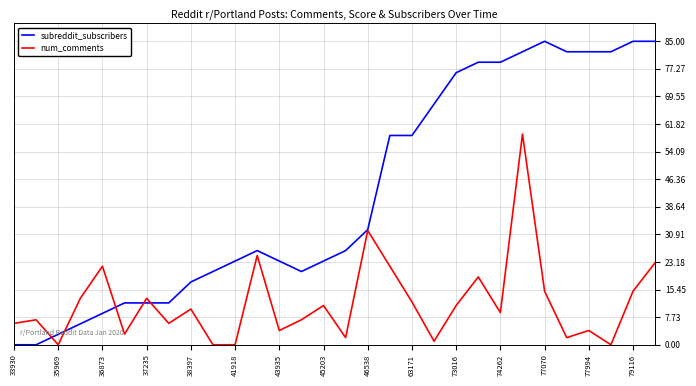

Which series has the largest total across all categories?

subreddit_subscribers